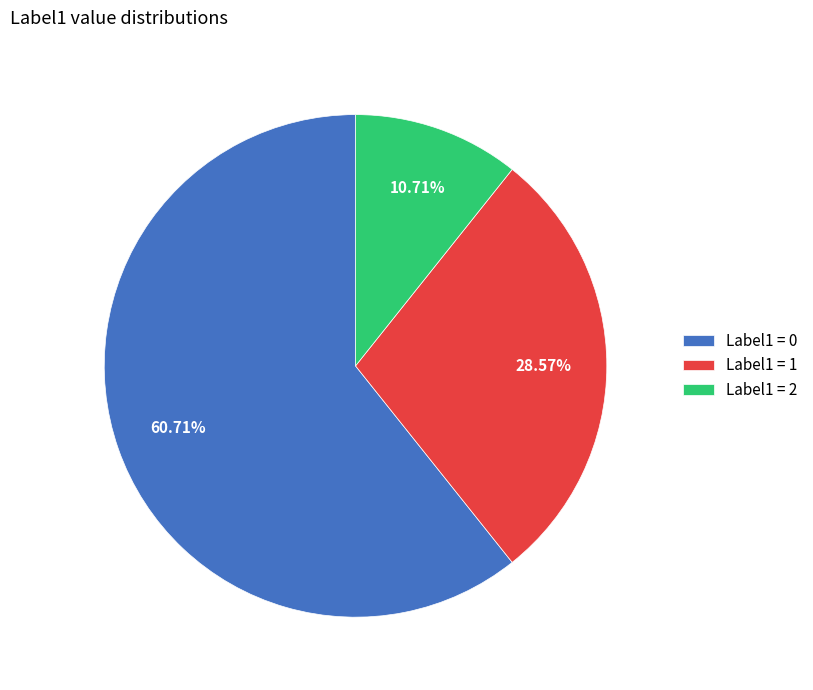

Combined, do Label1 = 0 and Label1 = 2 account for over 50%?

Yes